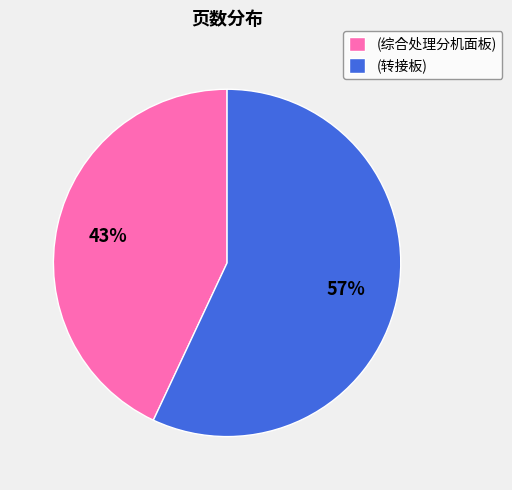

How many segments does this pie chart have?

2